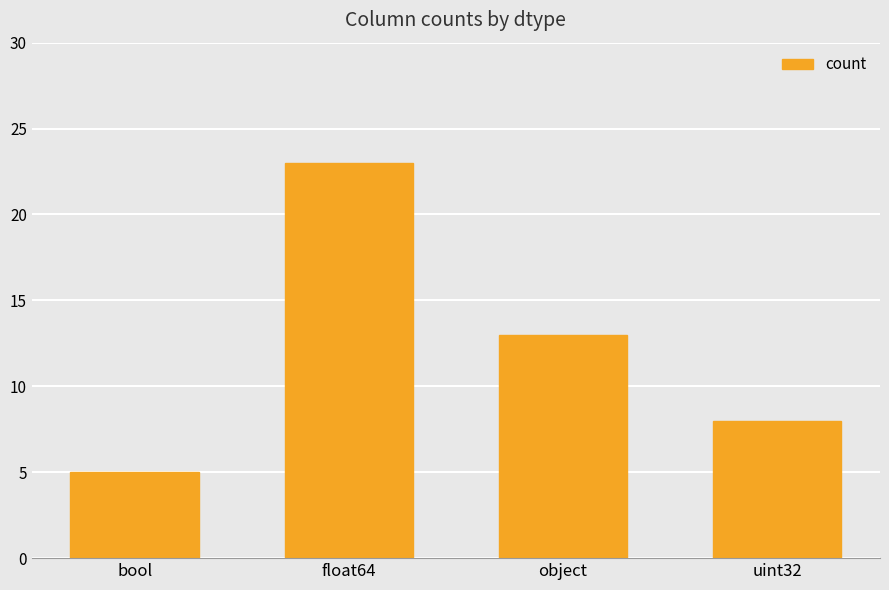

What is the difference between the values at object and bool?

8